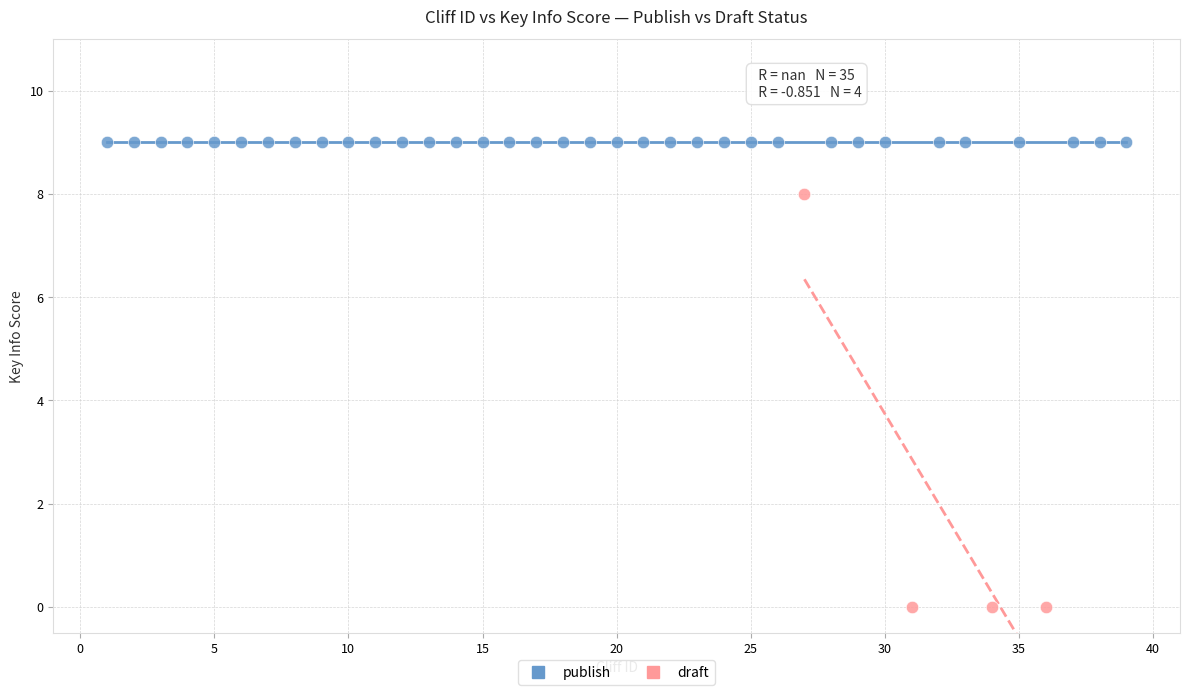

Which series contains the highest Y value?

publish